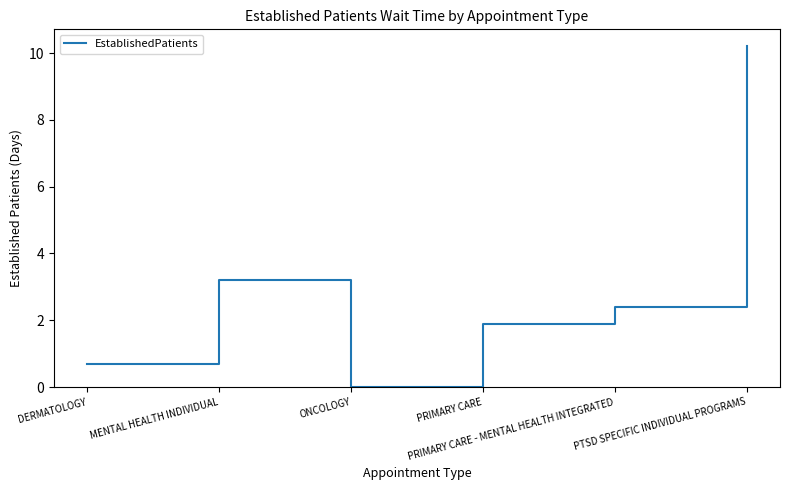

True or false: the data shows 3.5 at ONCOLOGY.

False